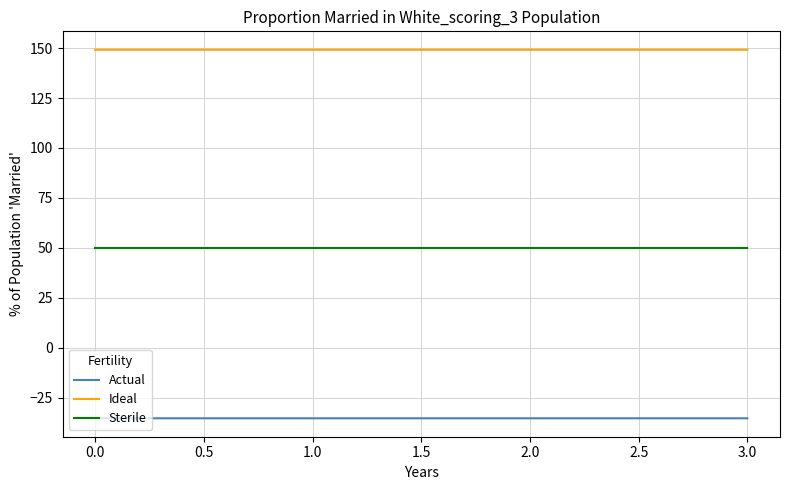

Is the value of Ideal at 1.0 greater than the value of Actual at 2.0?

Yes